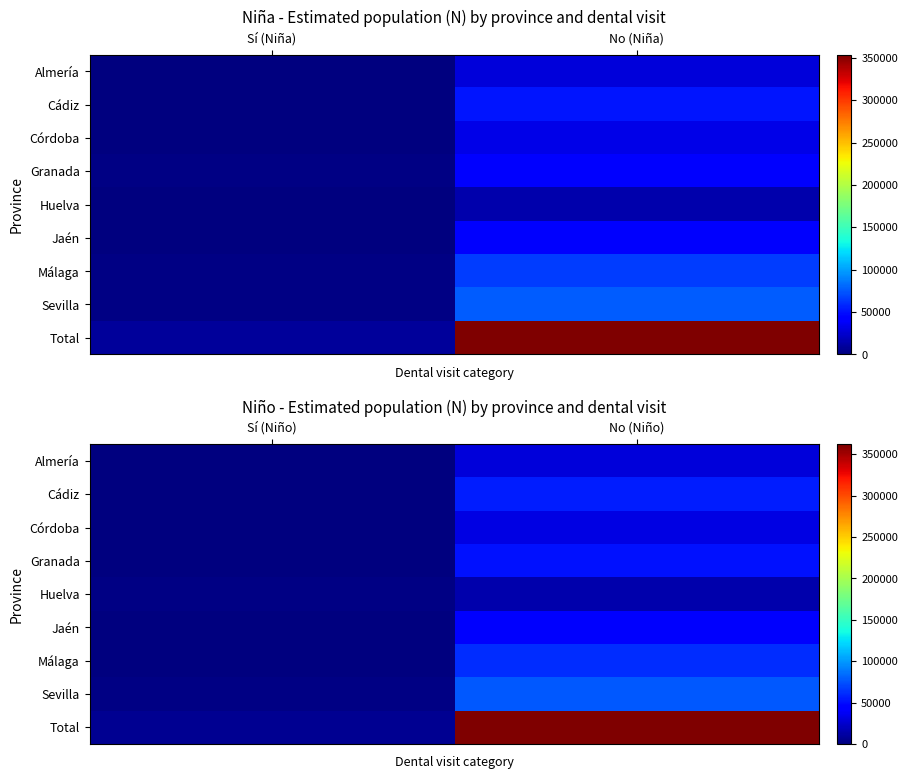

Which series has the largest total across all categories?

Total